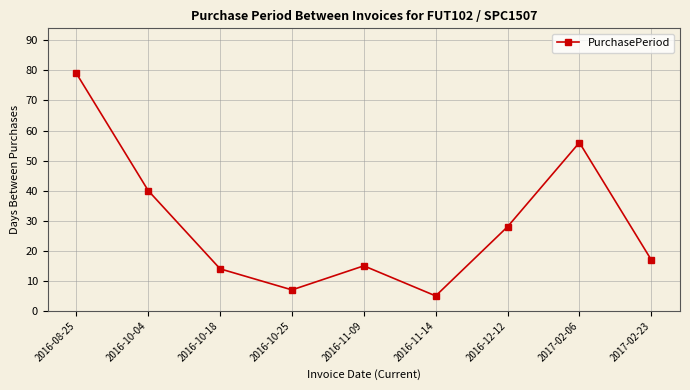

What is the label of the 5th point from the right?

2016-11-09